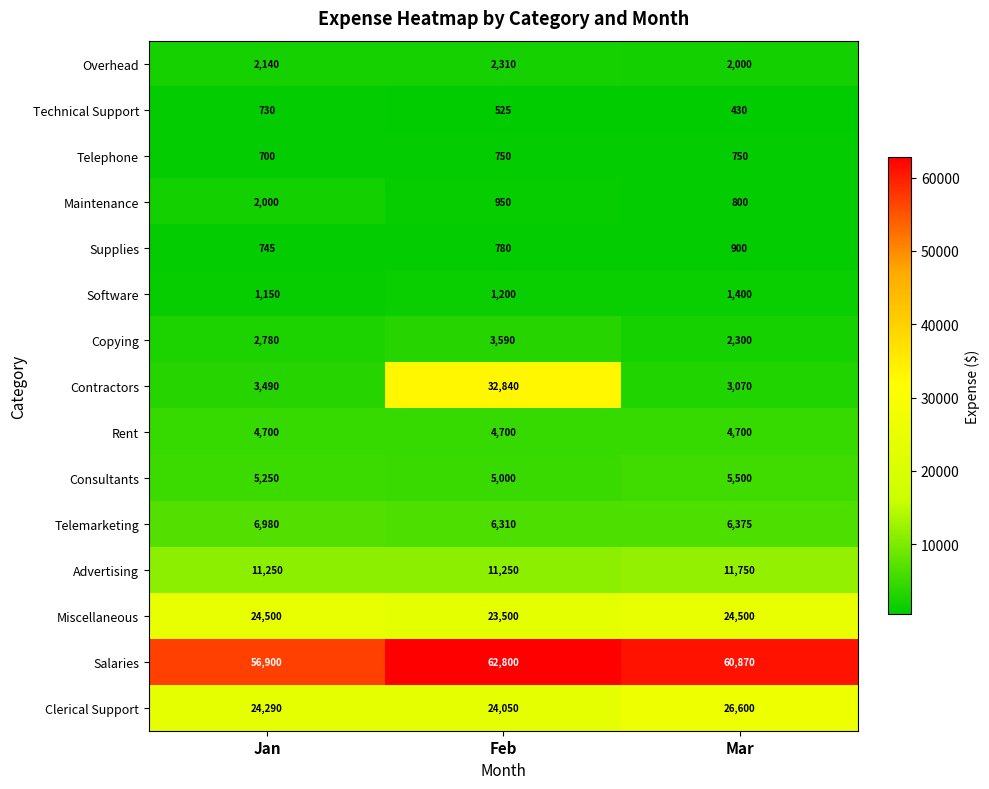

Which series has the largest total across all categories?

Salaries